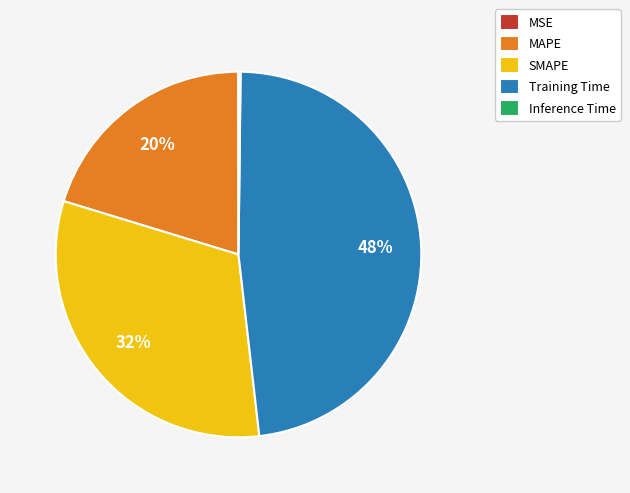

Combined, do SMAPE and MAPE account for over 50%?

Yes